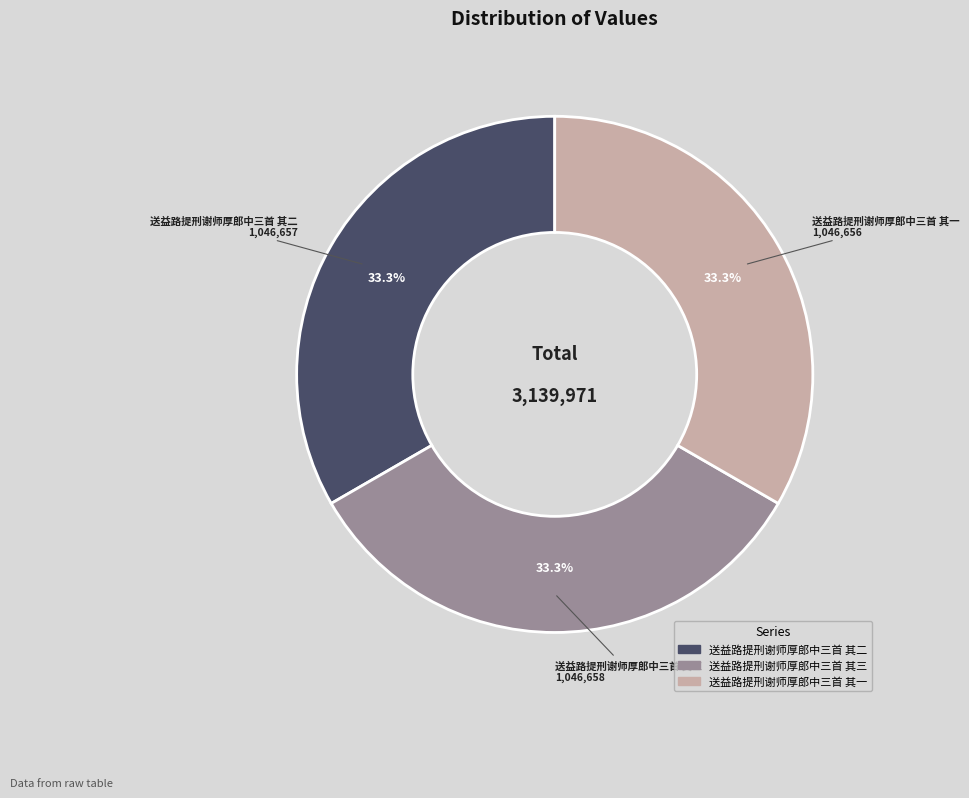

To the nearest percent, what is the combined percentage of 送益路提刑谢师厚郎中三首 其三 and 送益路提刑谢师厚郎中三首 其一?

67%